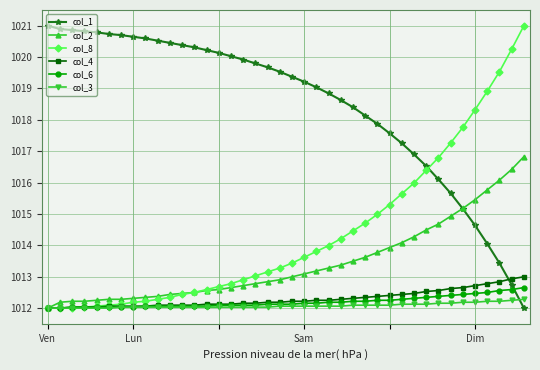

At how many categories does at least one series exceed 1015?

40